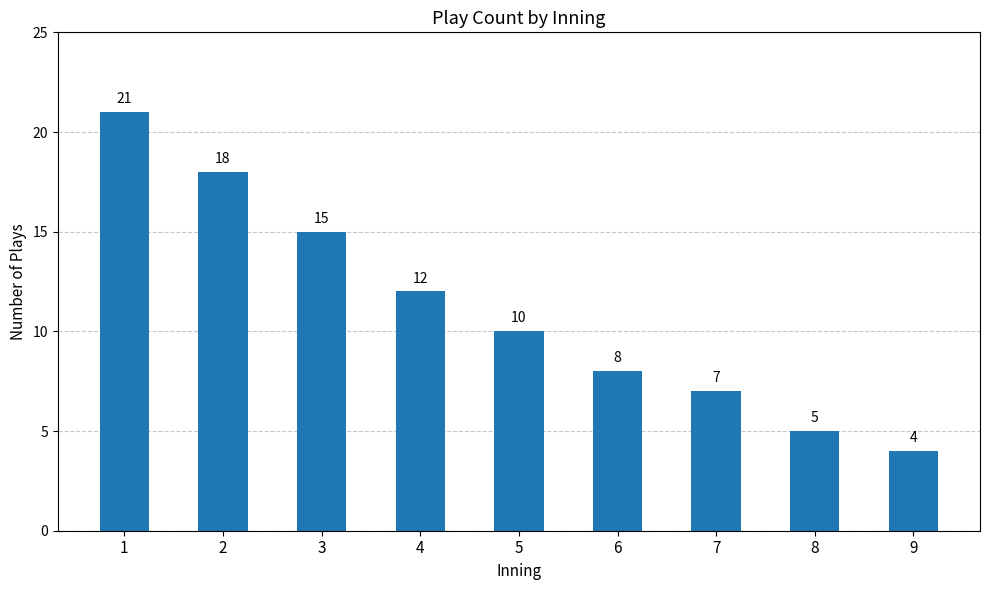

Read the value at 1.

21